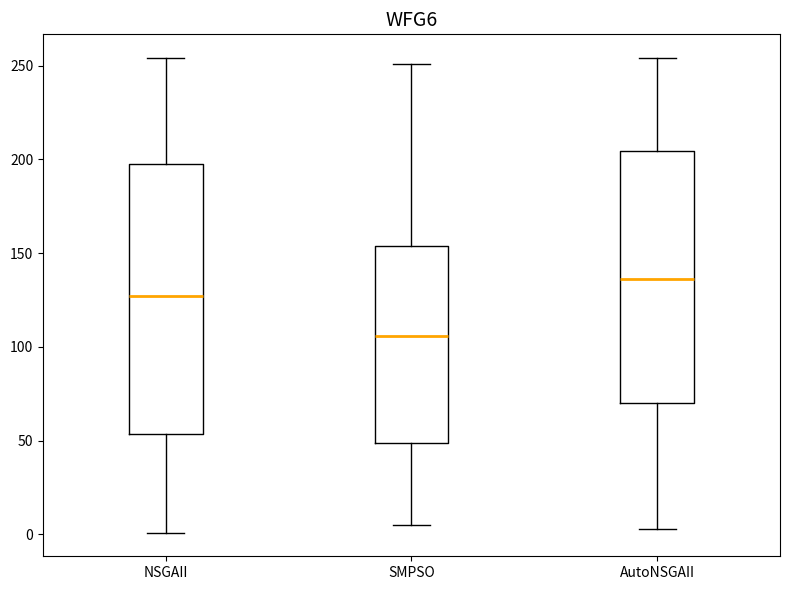

Which box is the tallest, from its lower edge to its upper edge?

NSGAII